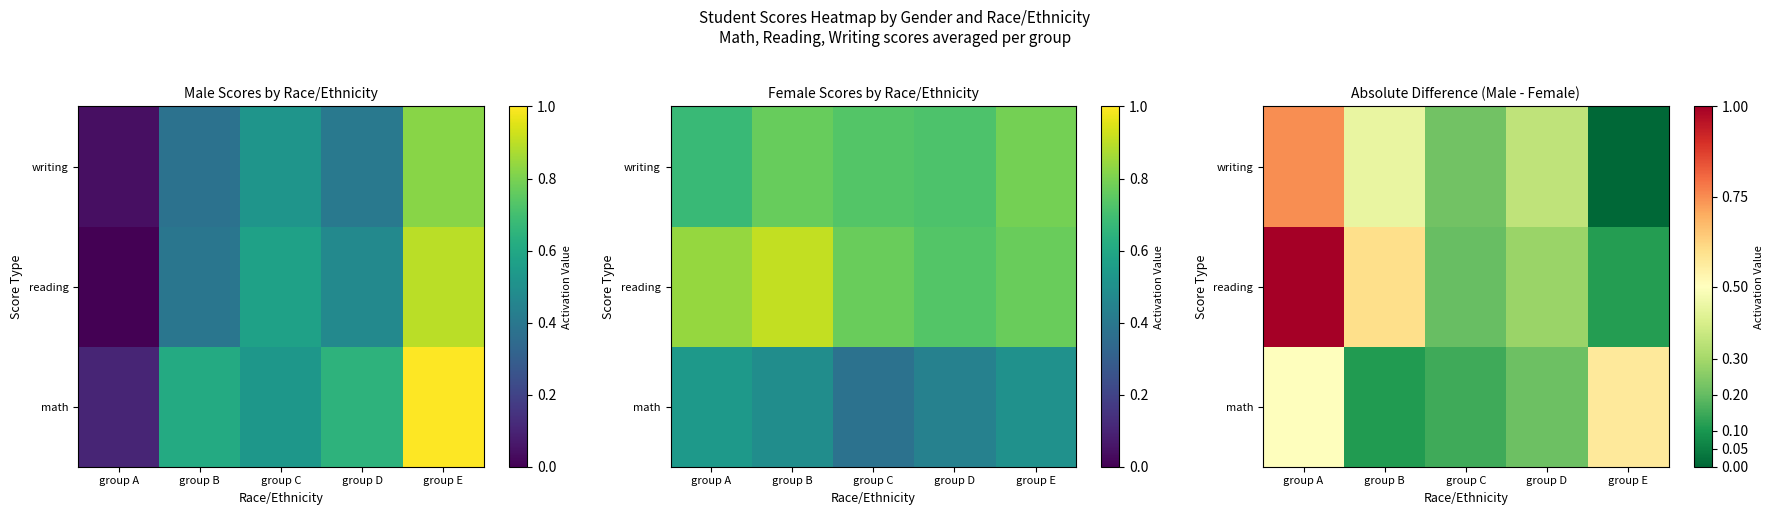

Rank the categories by reading value from highest to lowest.

group A, group B, group D, group C, group E